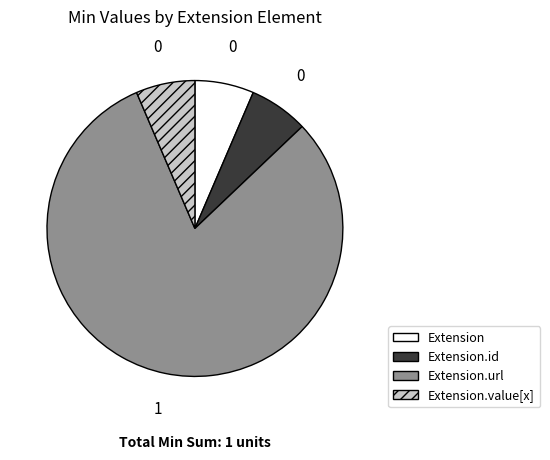

Which slice is the largest?

Extension.url